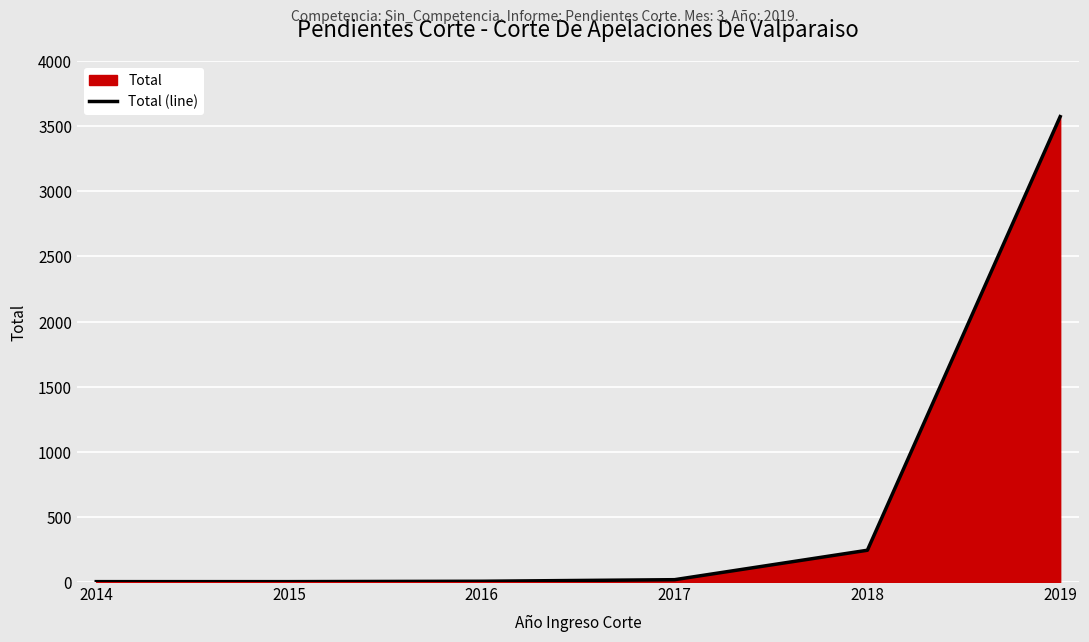

The chart shows a value of 244 at 2018. True or false?

True